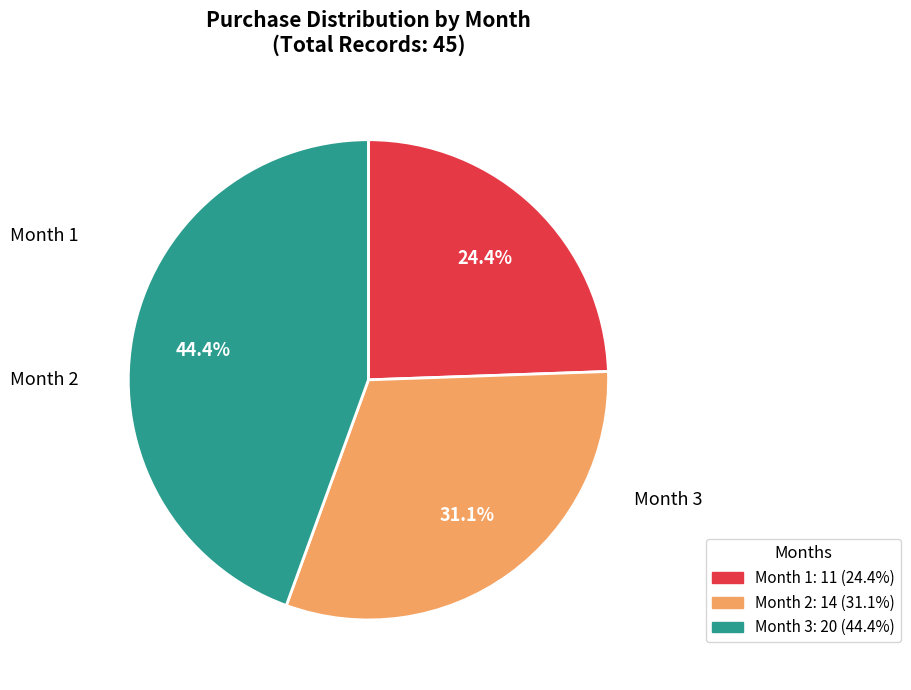

Does any single category account for the majority?

No